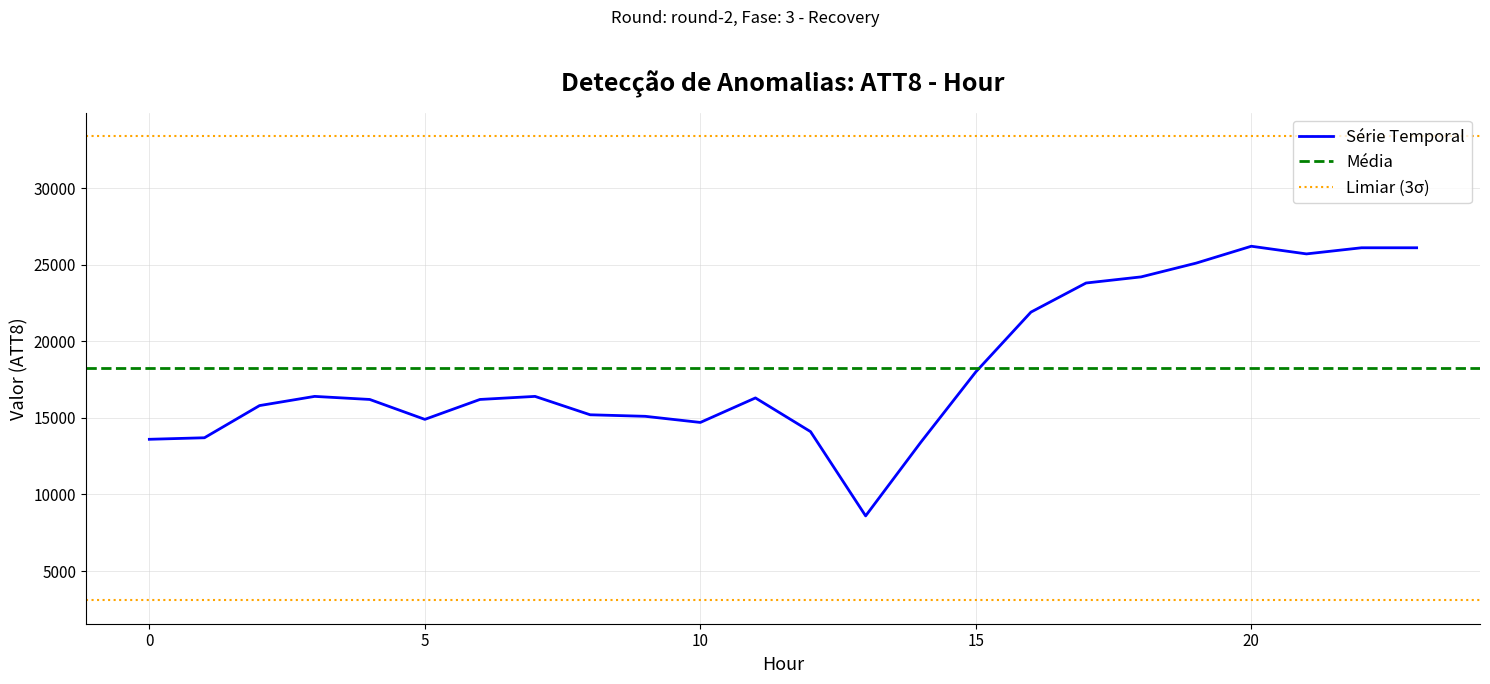

What is the minimum value shown in the chart?

8600